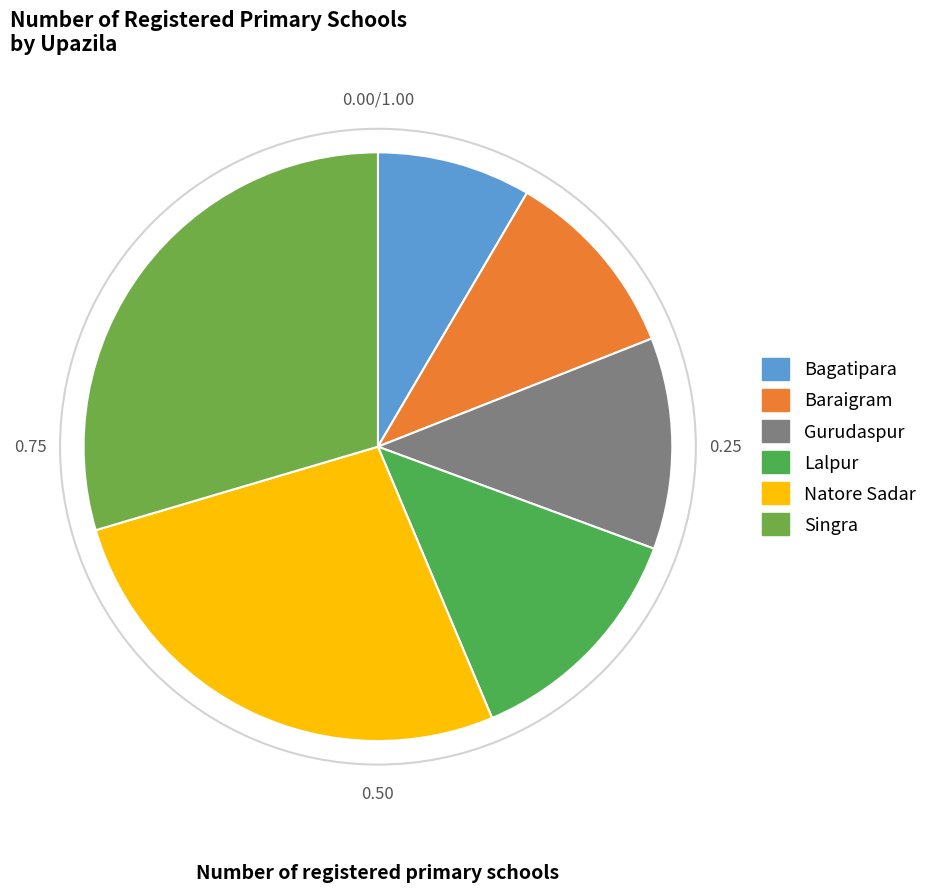

Is it true that Natore Sadar is 13% of the pie?

False